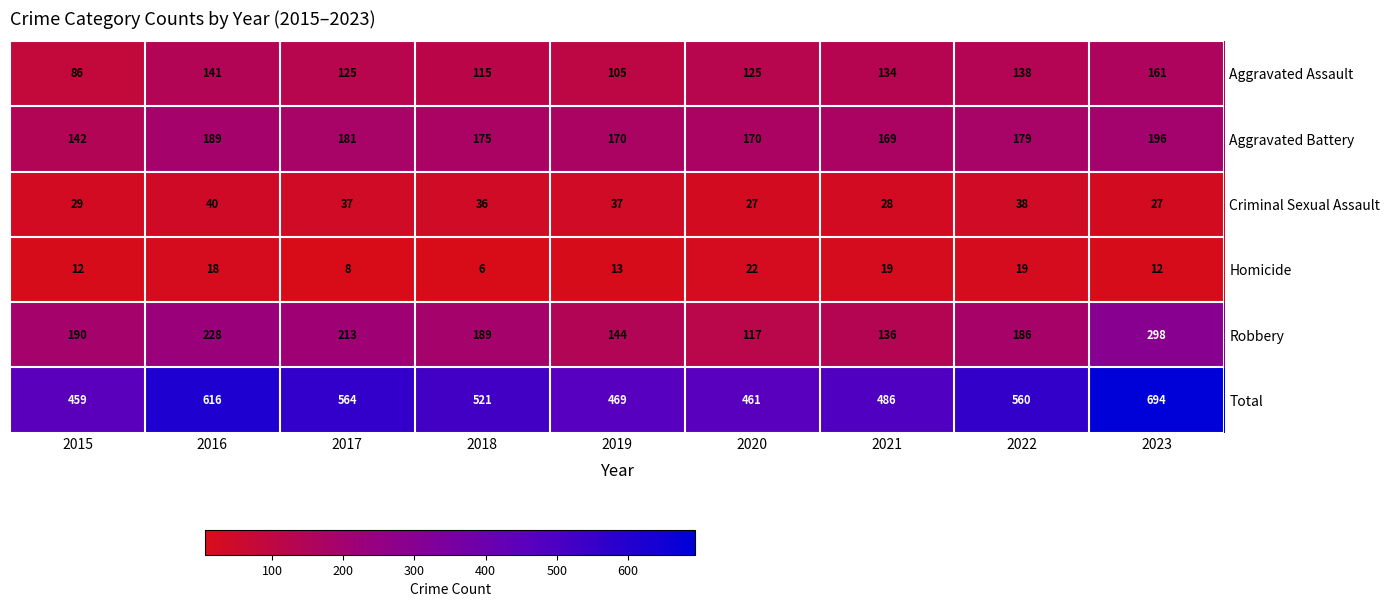

What is the average value of the Homicide series?

14